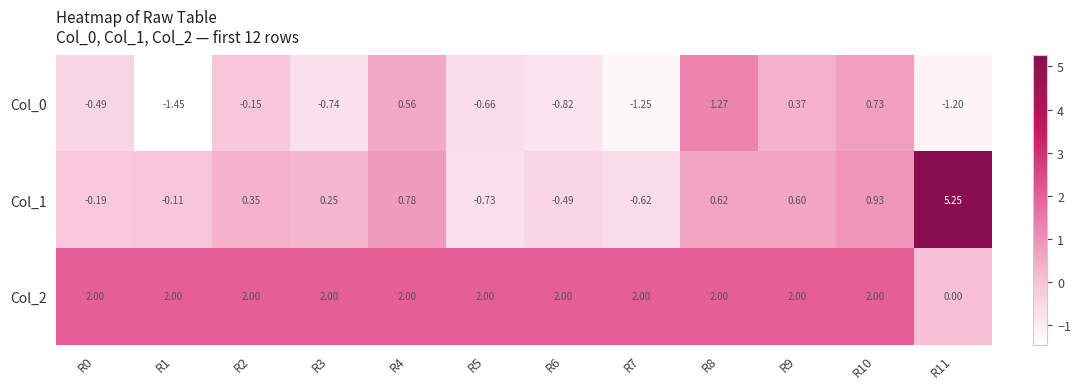

Is the value of Col_0 at R8 greater than the value of Col_1 at R0?

Yes